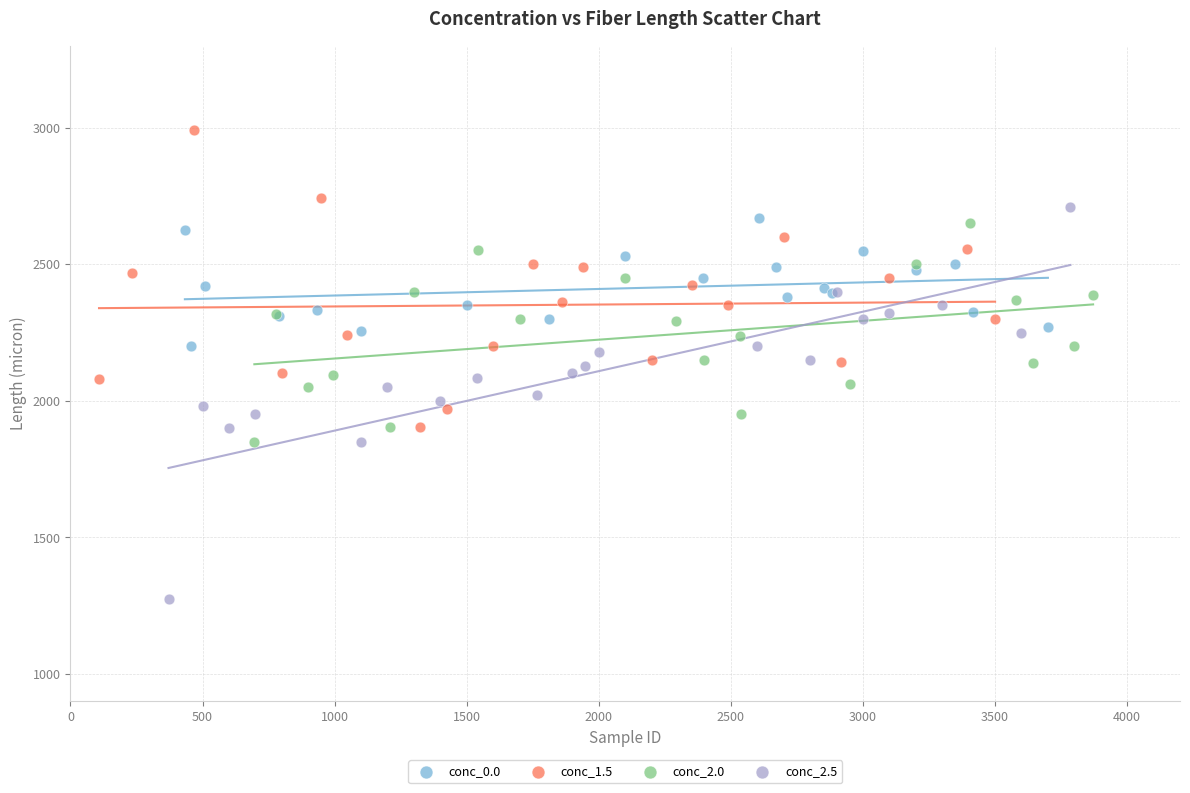

What are all the series names shown in the legend?

conc_0.0, conc_1.5, conc_2.0, conc_2.5